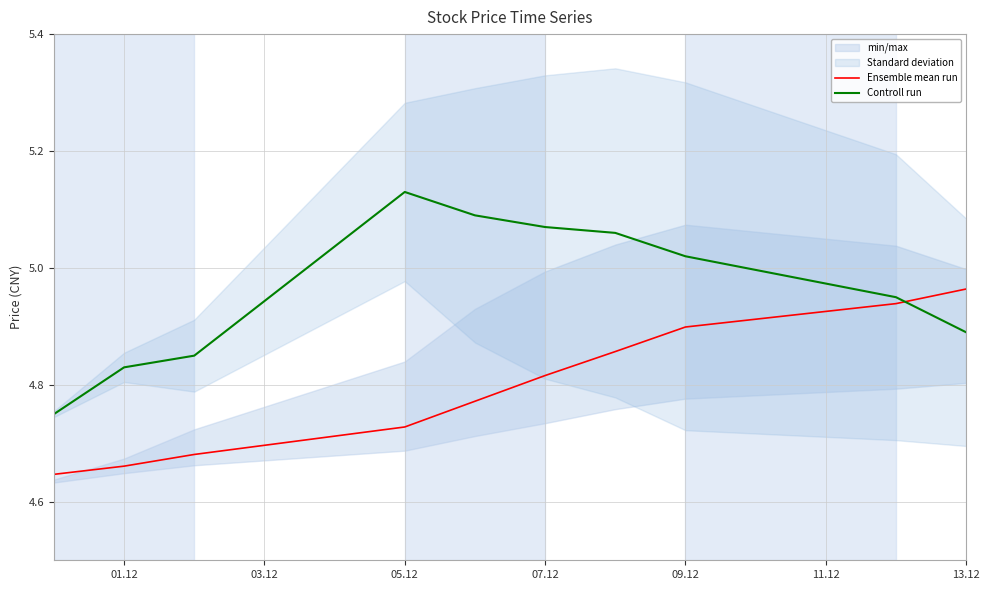

After their last crossing, which series has the higher values: Controll run or Ensemble mean run?

Ensemble mean run